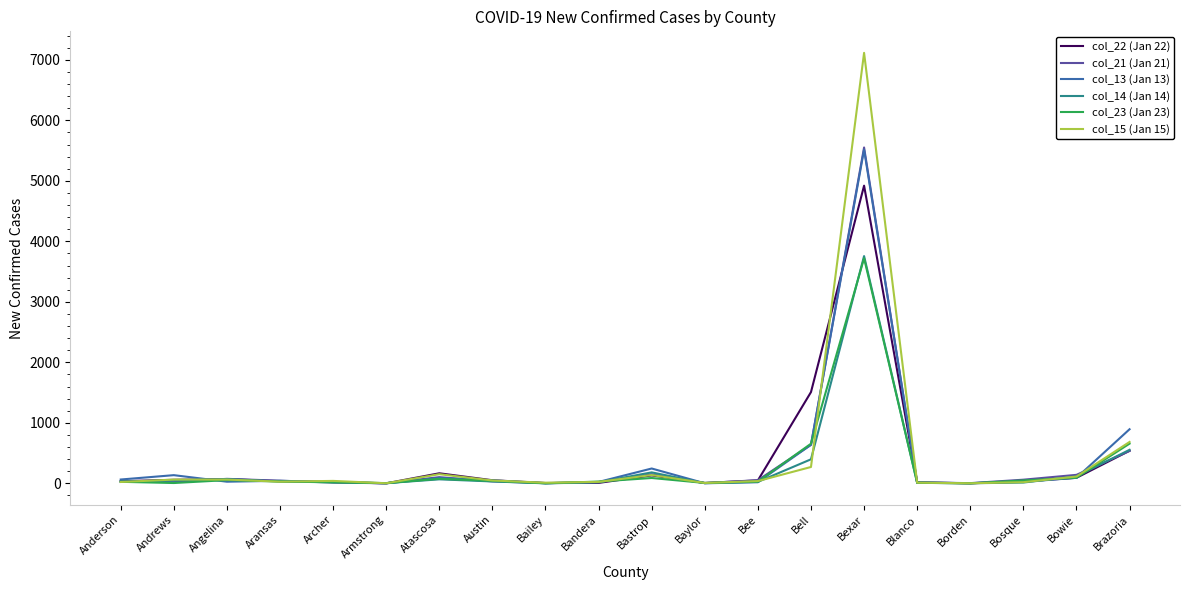

Which series has the largest range (max minus min)?

col_15 (Jan 15)